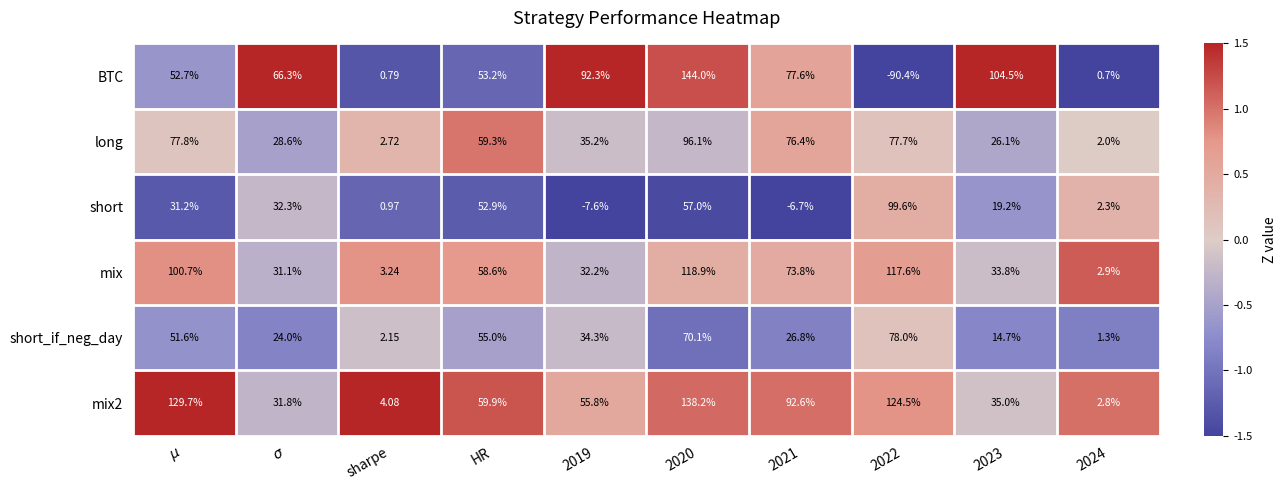

At which label is mix2 closest to 70?

HR